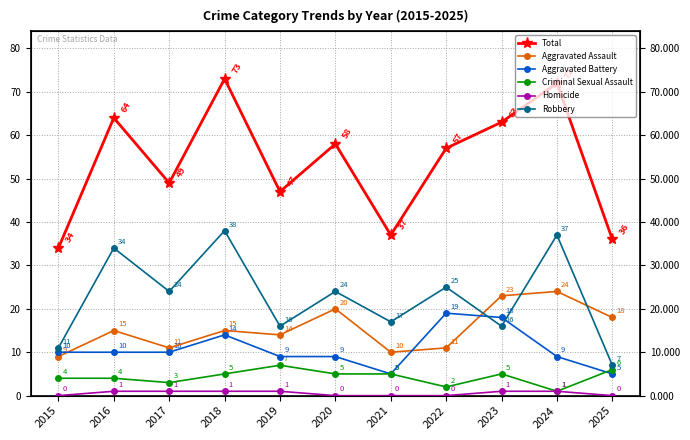

Is the value of Aggravated Assault at 2016 greater than the value of Robbery at 2016?

No